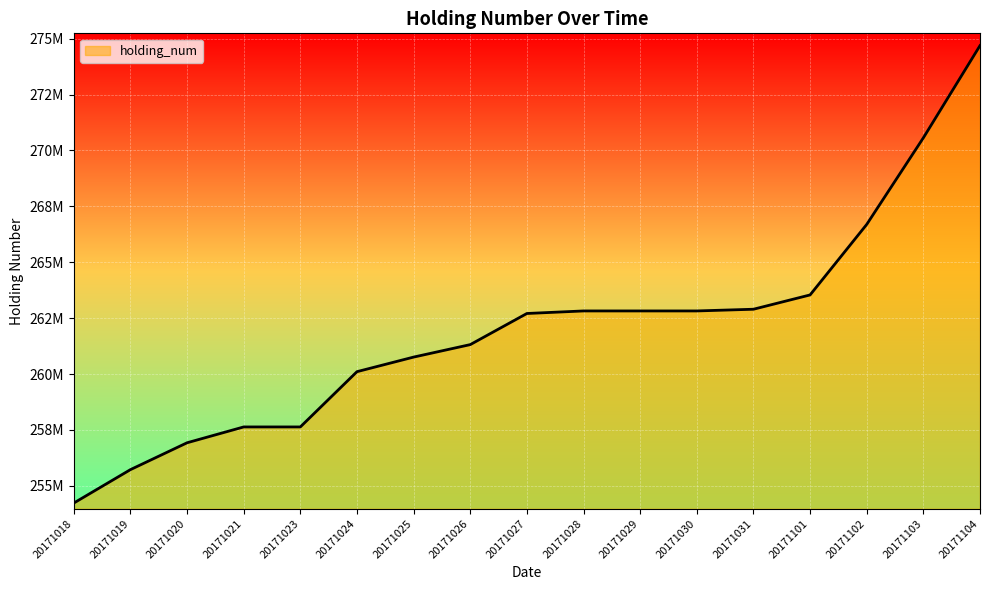

How many lines are shown in the chart?

1